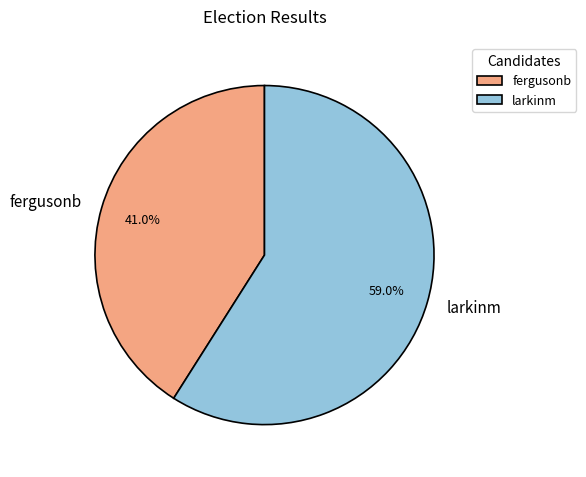

To the nearest percent, what is the difference between the fergusonb and larkinm slice percentages?

18%